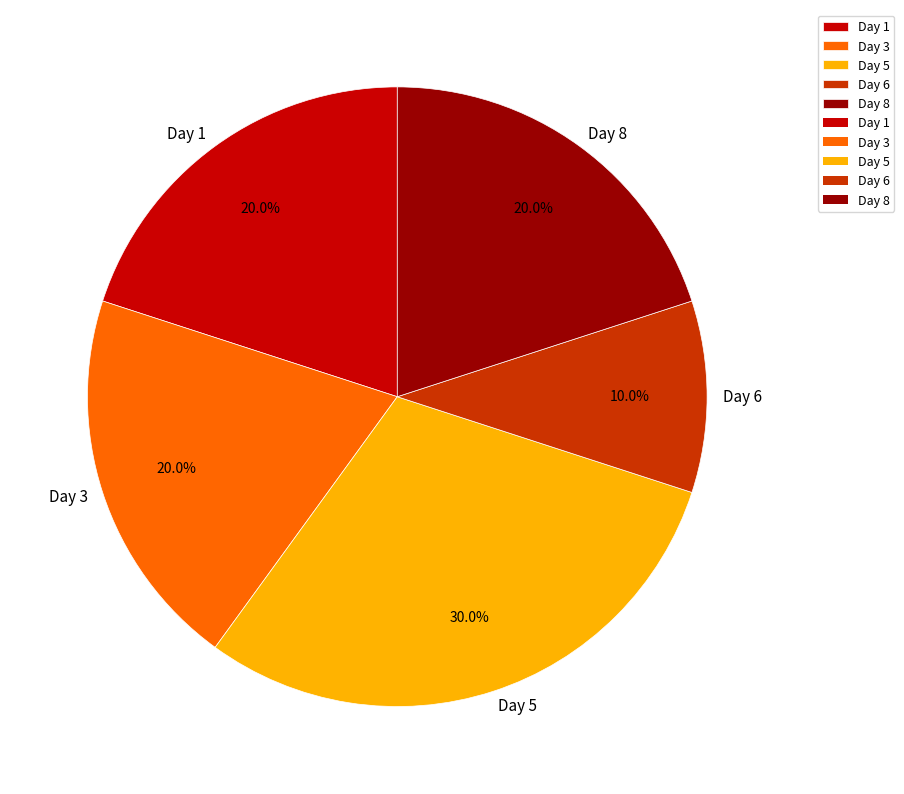

The Day 1 slice represents 29% of the pie. True or false?

False